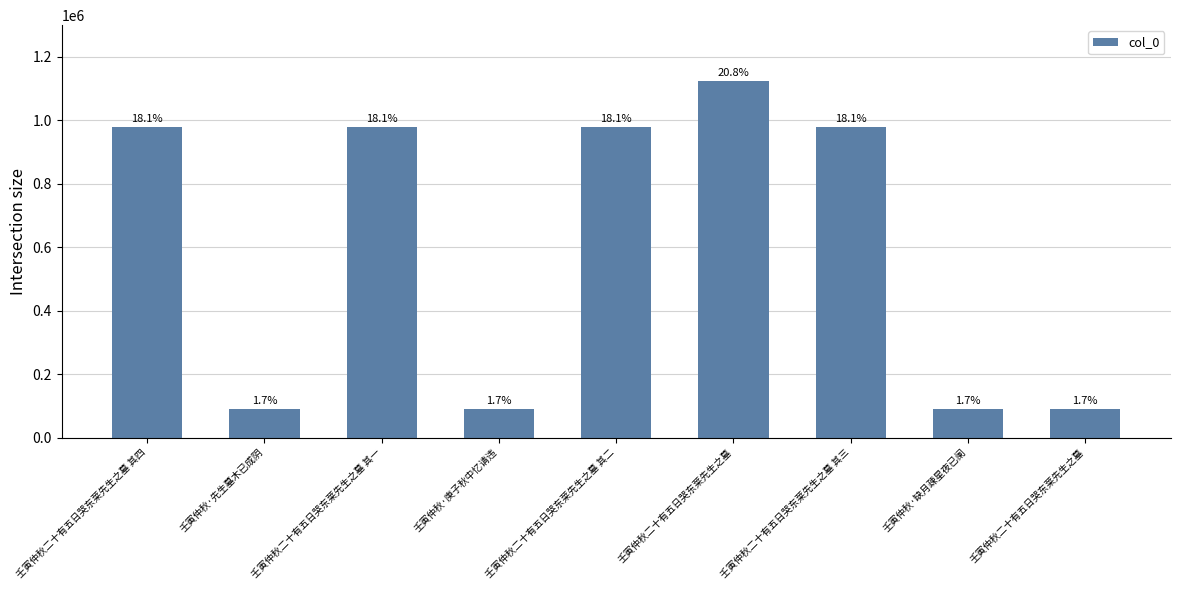

Is it true that the value at 壬寅仲秋二十有五日哭东莱先生之墓 is 1124911?

True